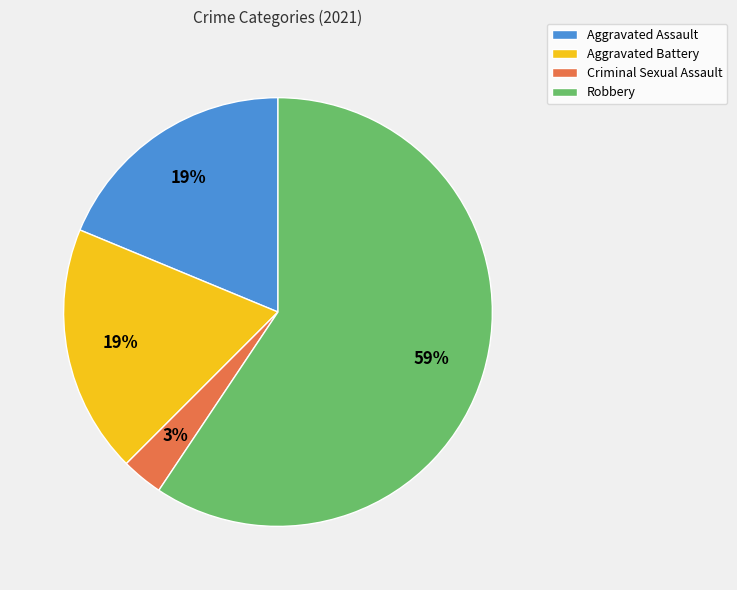

How many segments does this pie chart have?

4